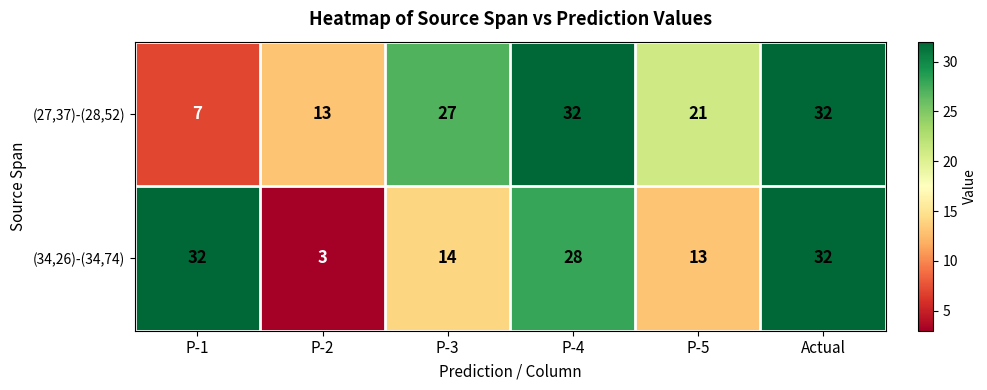

Where is (27,37)-(28,52) nearest to the value 19?

P-5